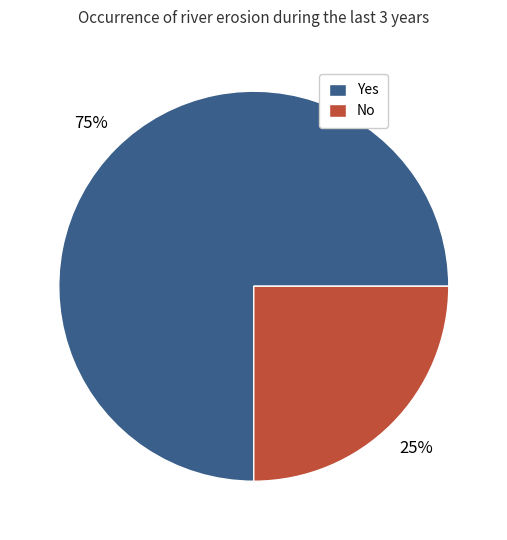

How many slices are in this pie chart?

2